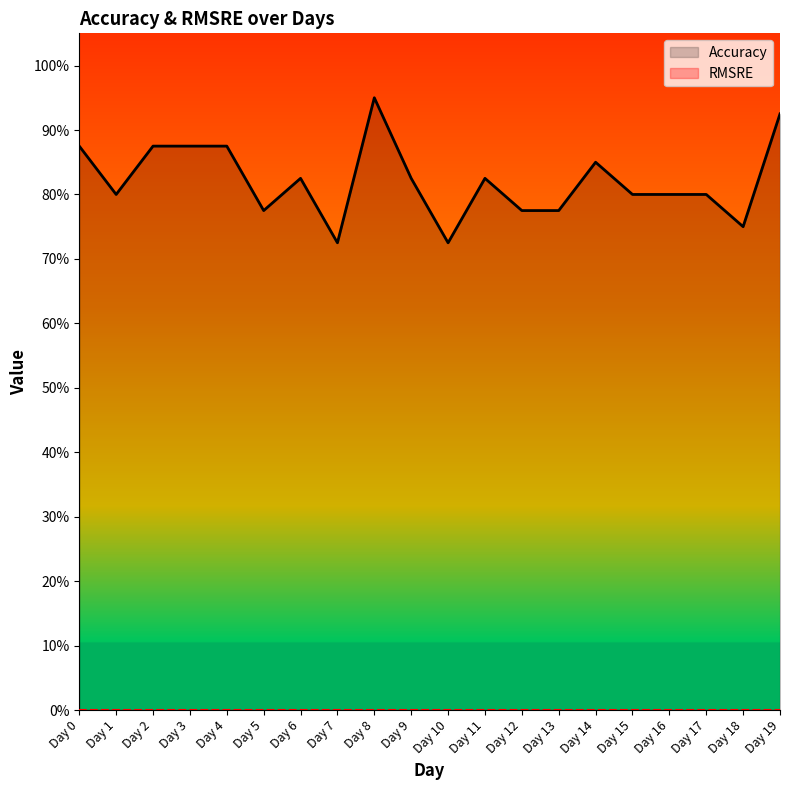

What is the value of the Accuracy point at the 8th from the left?

0.7